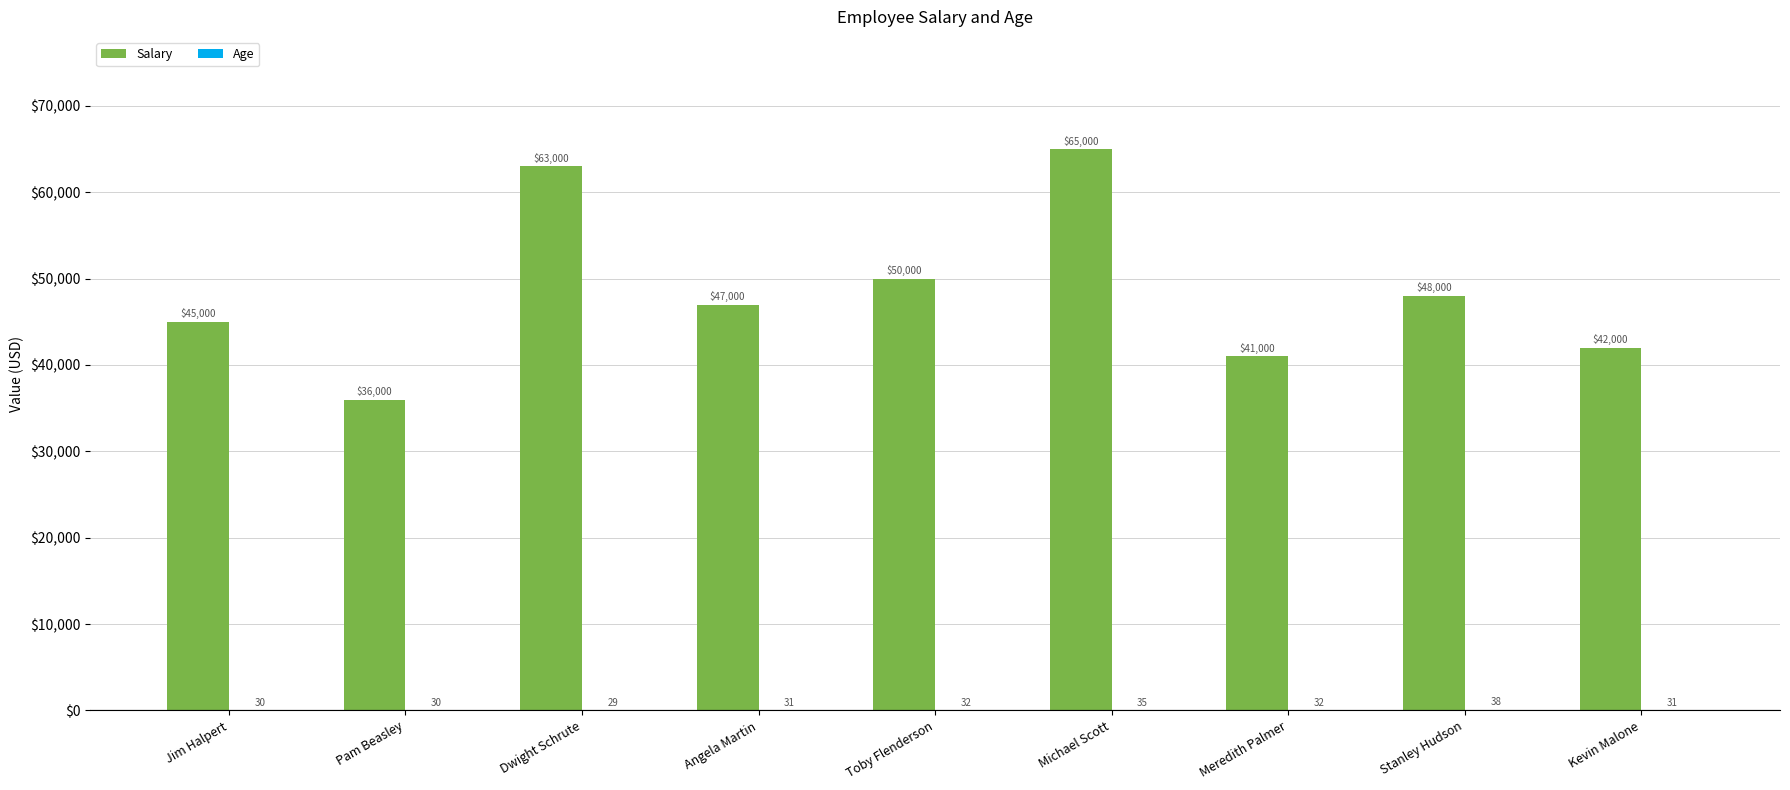

True or false: Salary has a value of 92480 at Michael Scott.

False